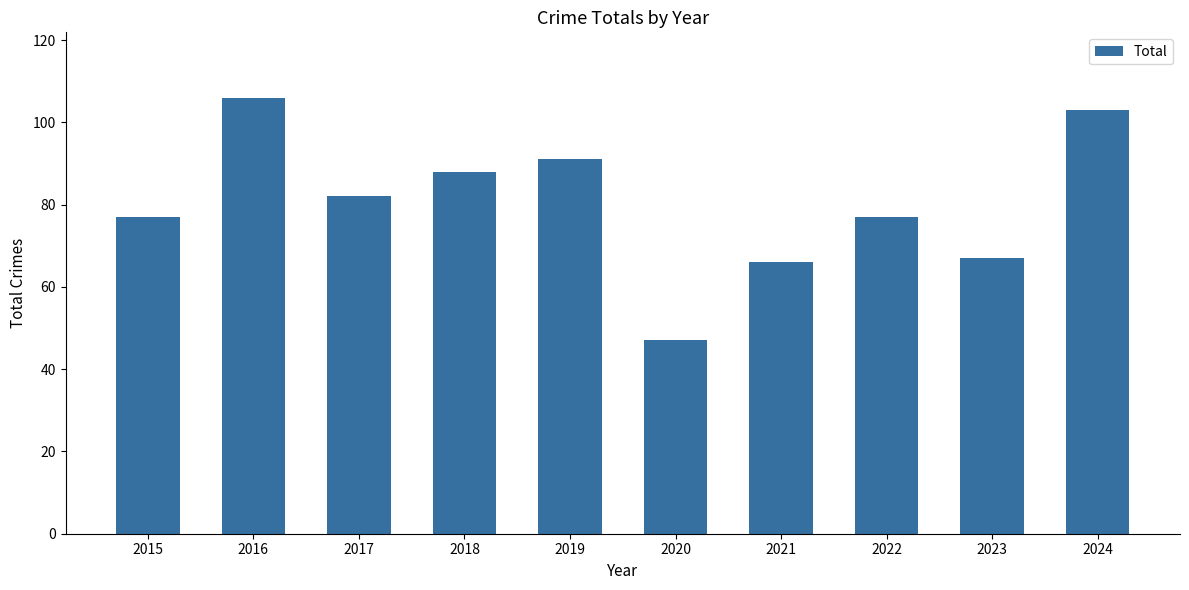

Between 2019 and 2015, which is larger?

2019